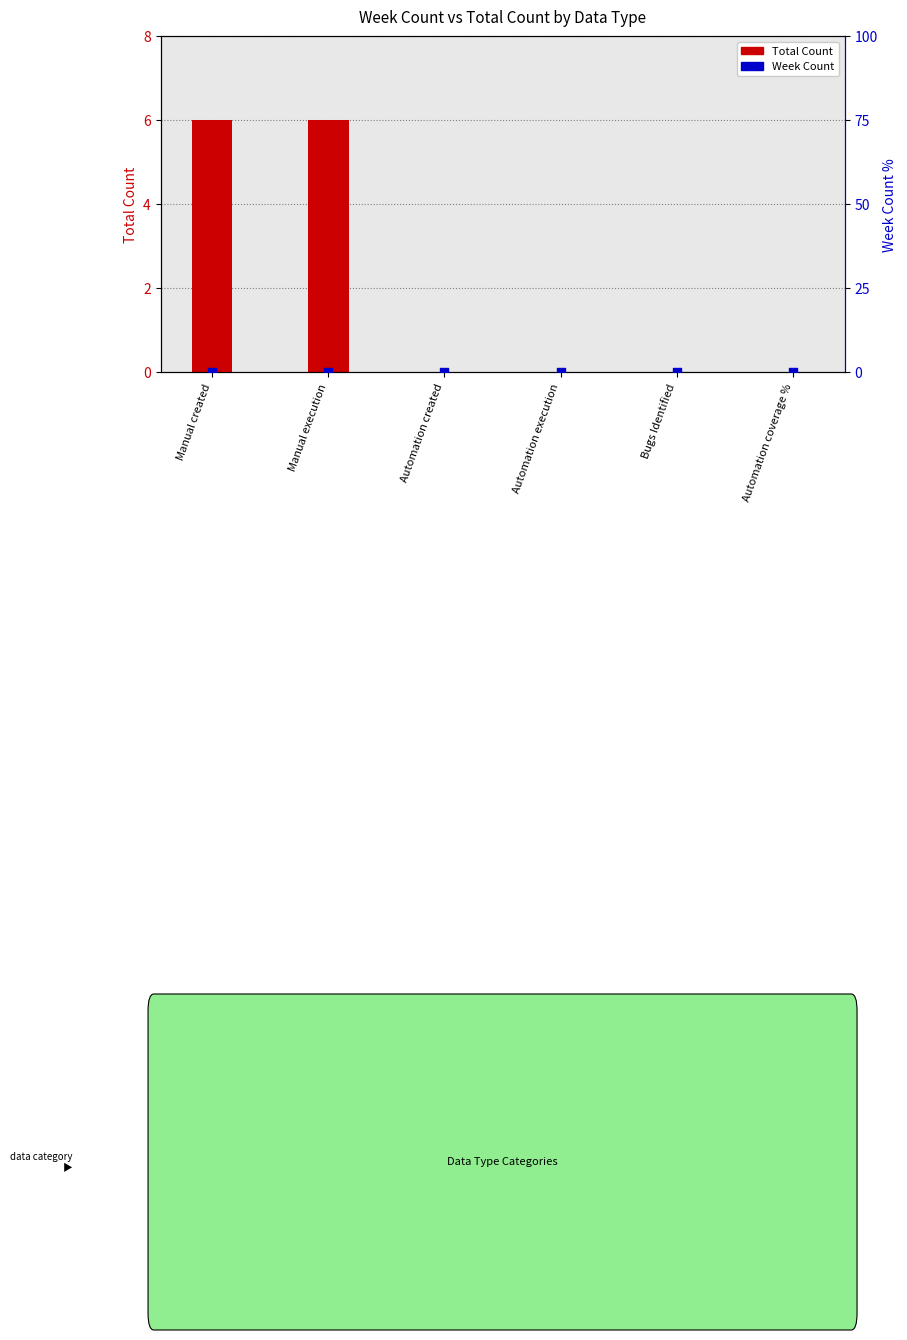

Which series has the largest total across all categories?

Total Count